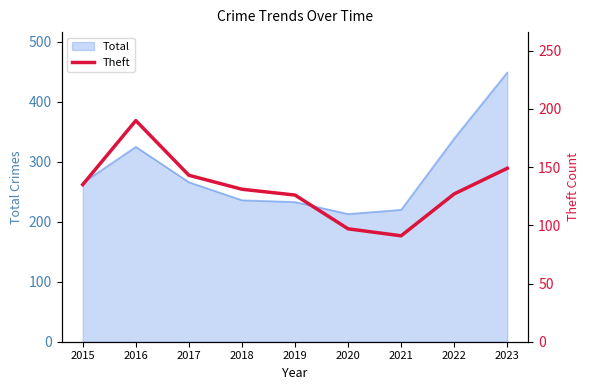

How many points are lower than both their immediate neighbors (excluding endpoints)?

1